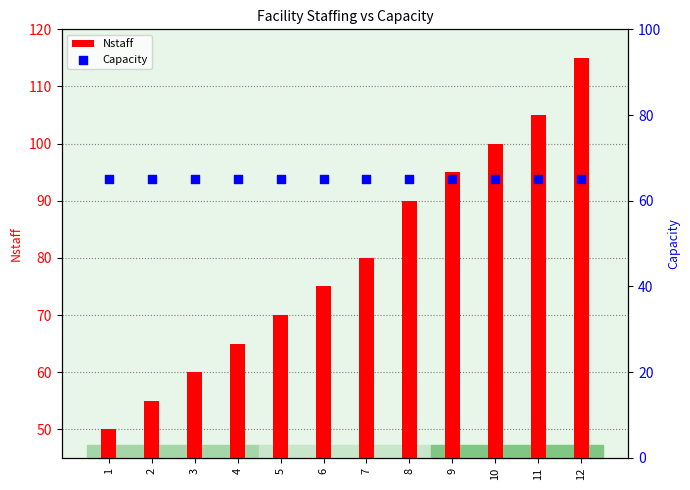

Which series reaches the maximum Y coordinate?

Nstaff